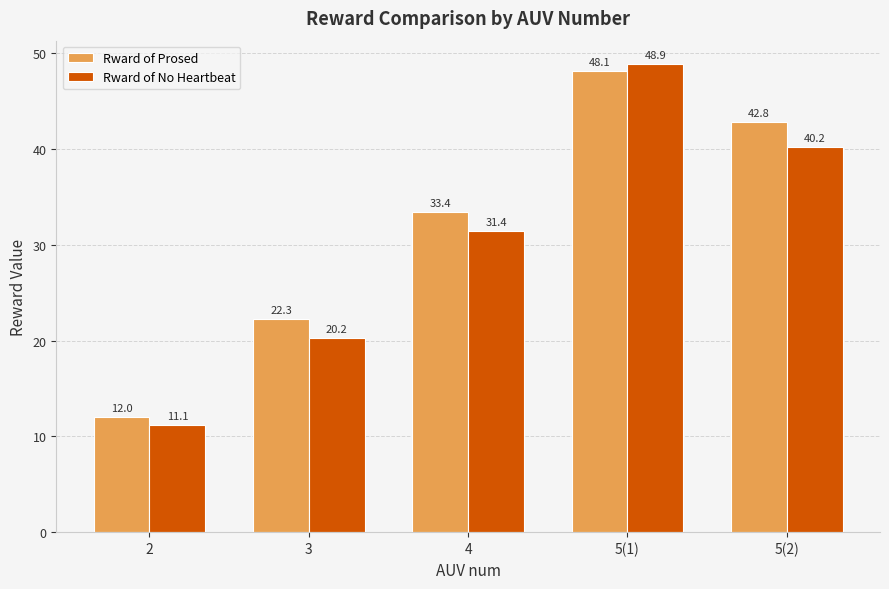

How many bars are there in each group?

2